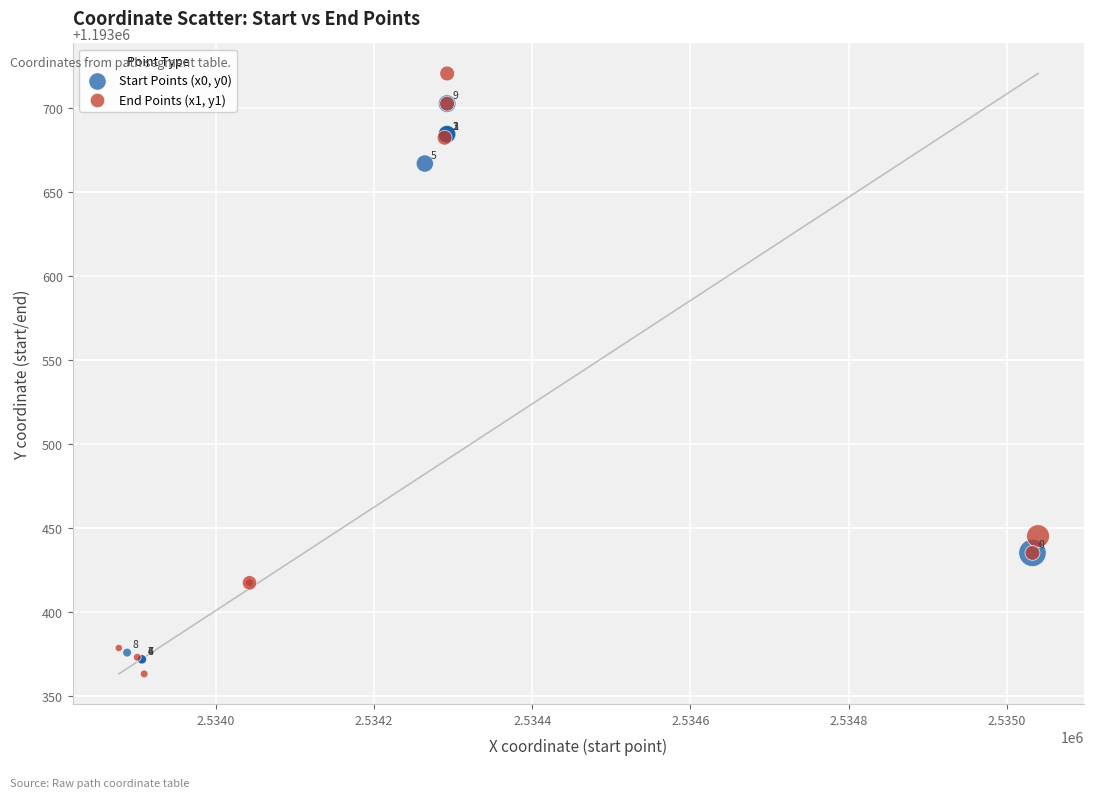

Which series has the widest spread of Y values?

End Points (x1, y1)